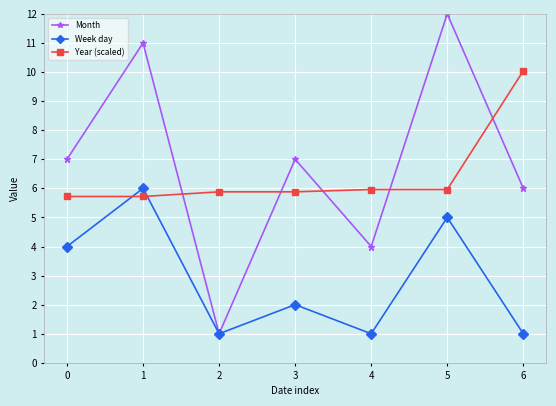

Is this an area chart (filled region under the line)?

No